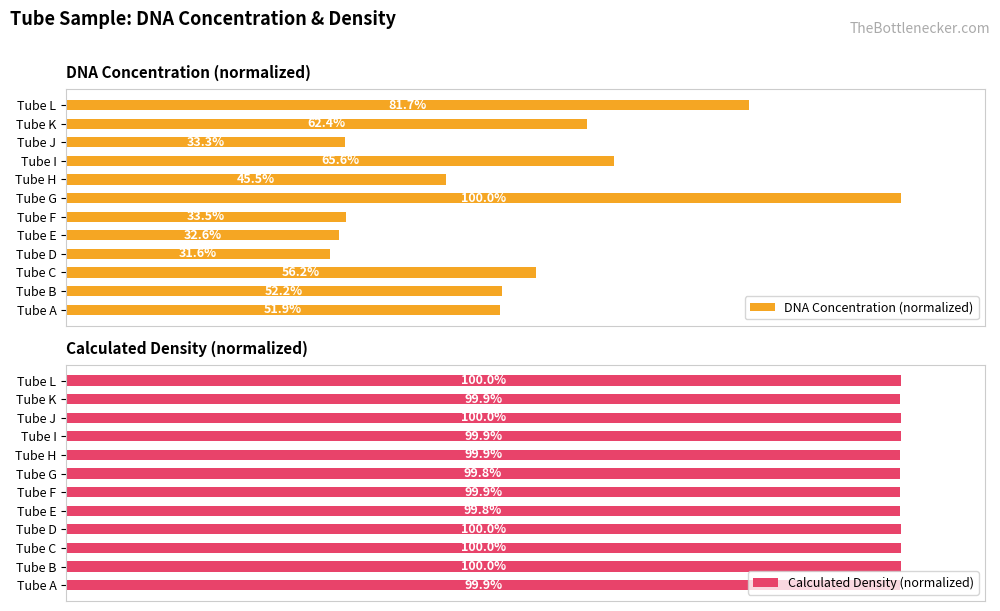

Which category has the highest value in the DNA Concentration (normalized) series?

Tube G